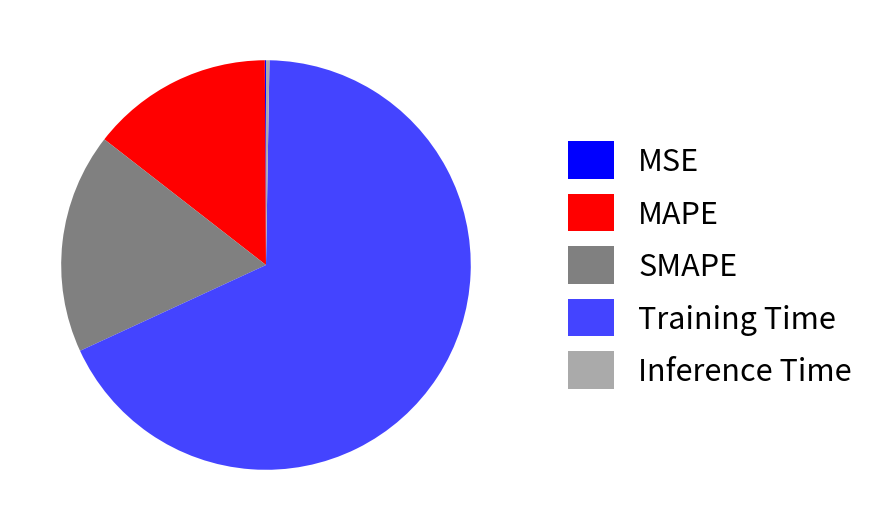

What is the largest slice in the pie chart?

Training Time